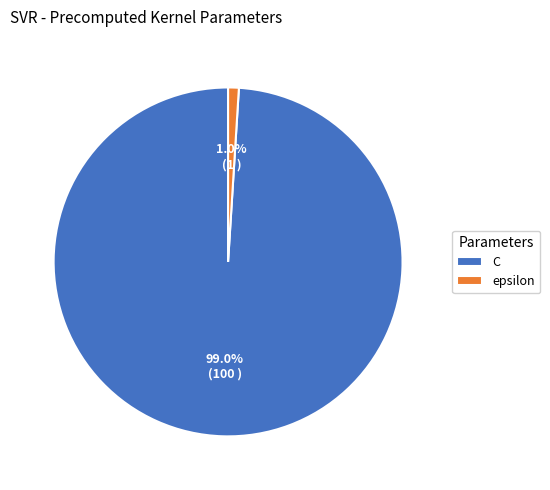

True or false: C accounts for 93% of the total.

False